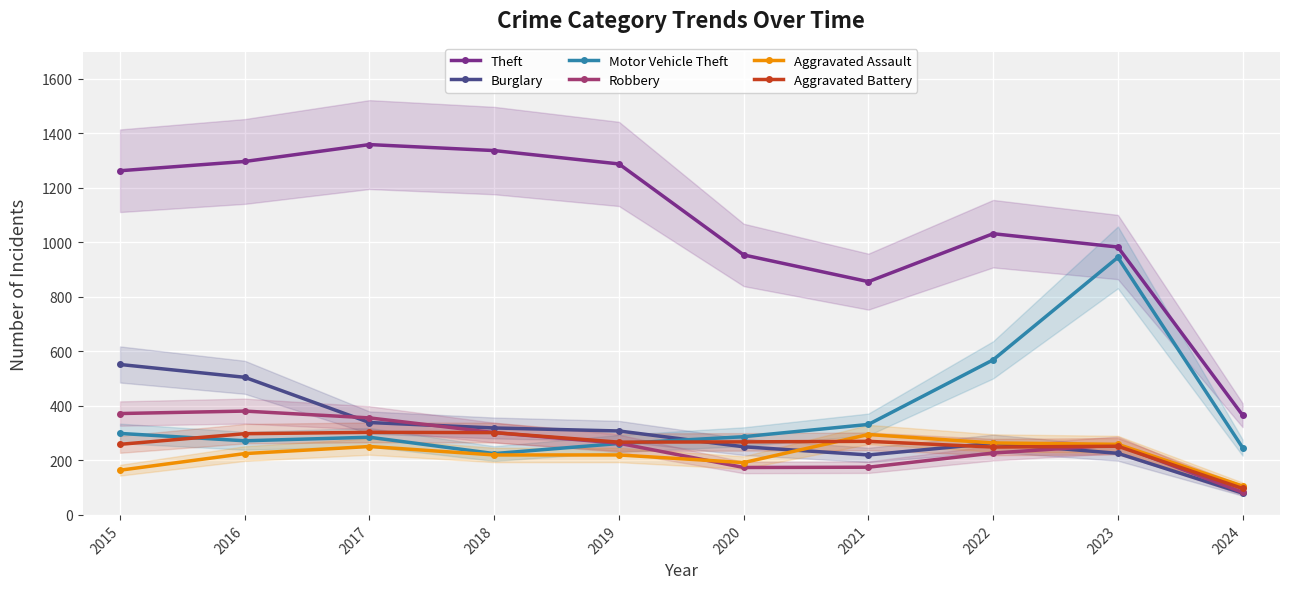

The value of Motor Vehicle Theft at 2019 is 262. True or false?

True